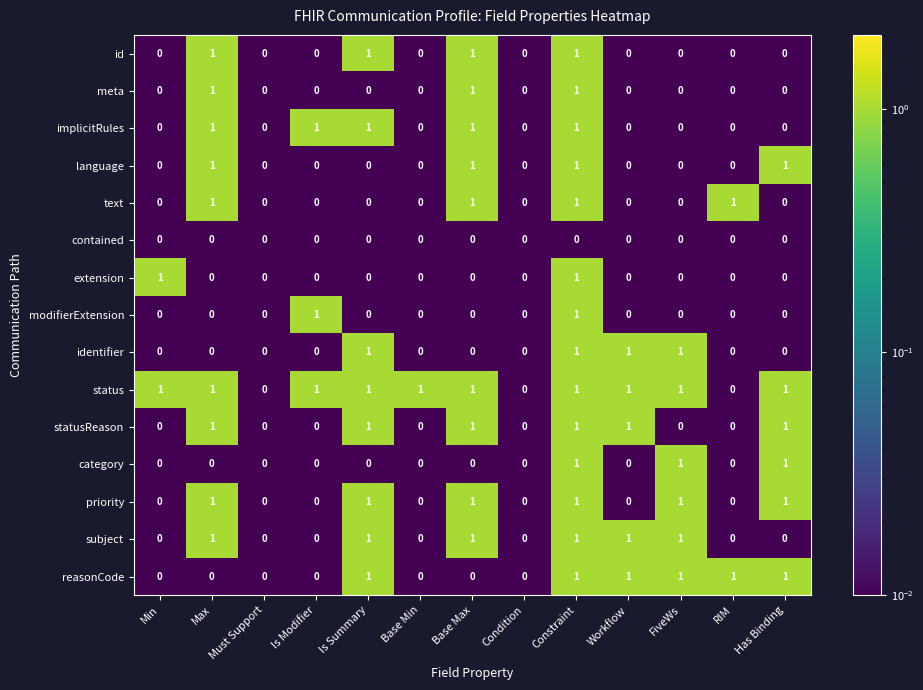

Which series has the largest total across all categories?

status